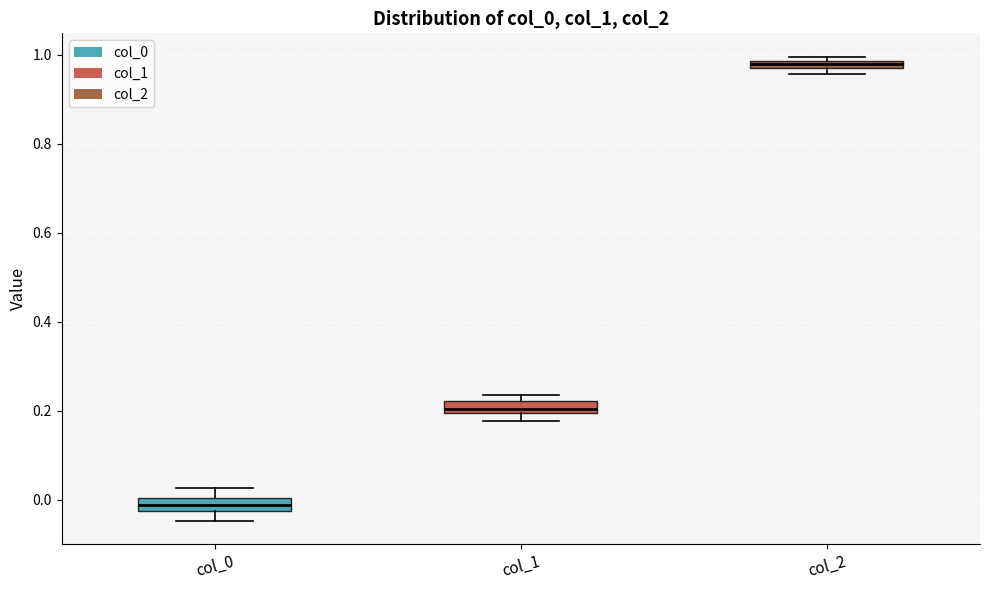

Which box's median line is the highest?

col_2